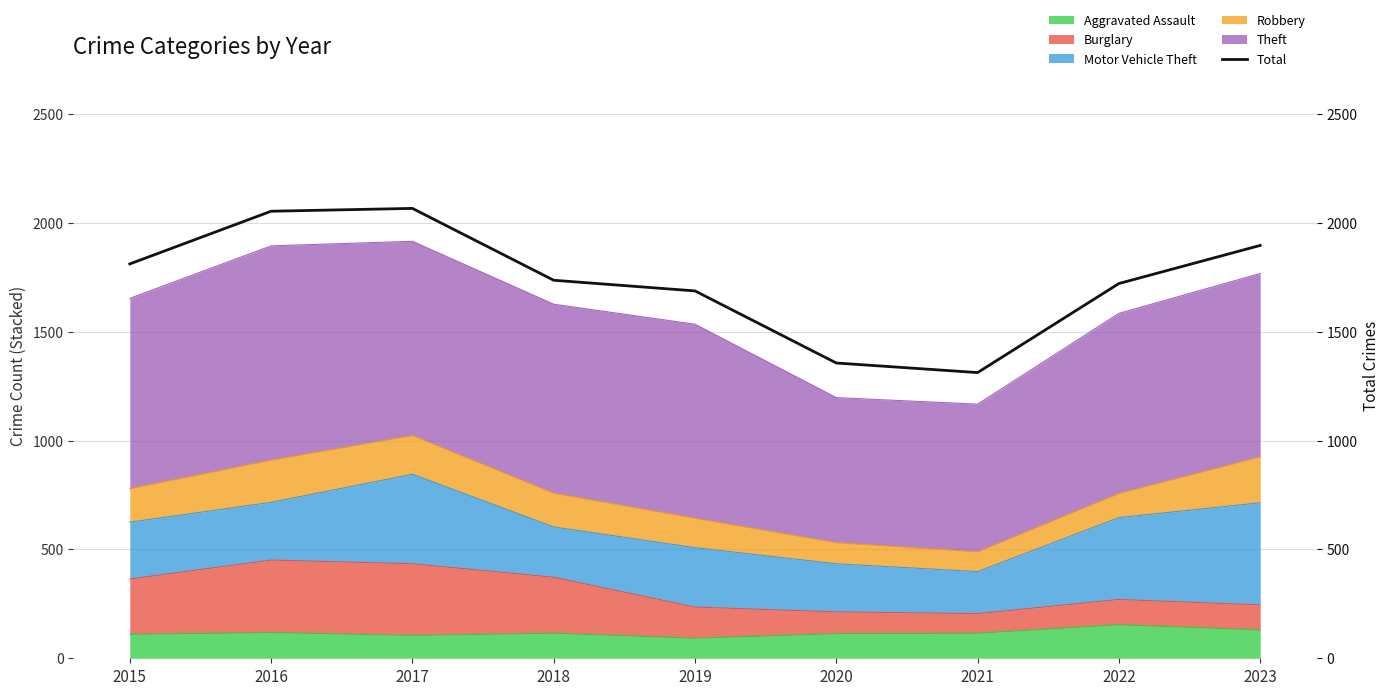

What is the value of the 1st point from the left?

1811